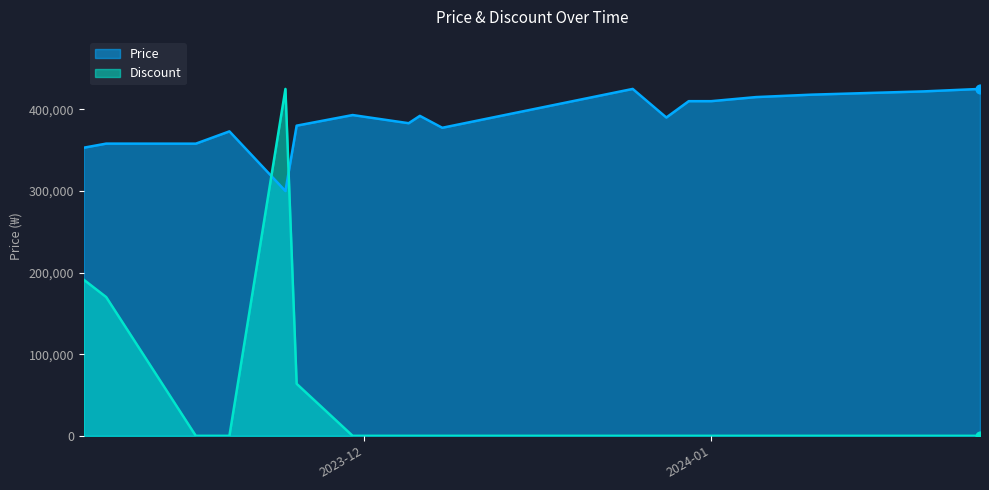

Which series has the largest Y range (max minus min)?

Discount